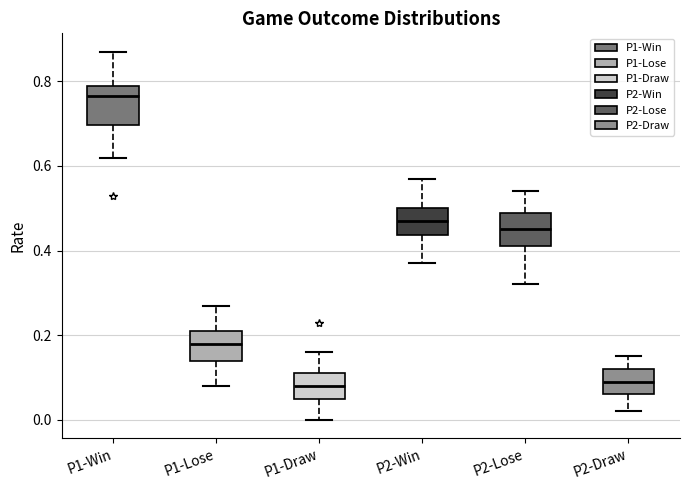

Where does the lower whisker of the box for P2-Lose end on the y-axis? The values are not printed on the chart, so give them approximately, as read against the axis.

0.32